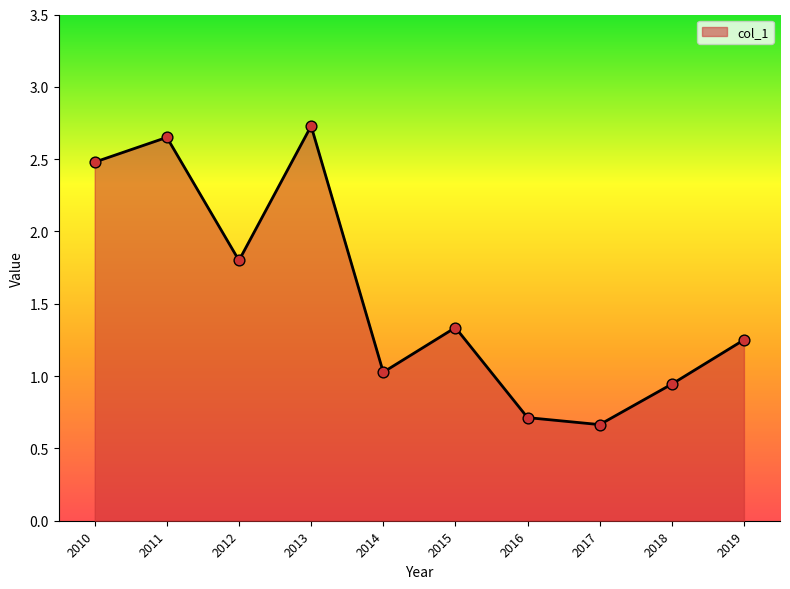

What is the ratio of the value at 2010 to the value at 2012?

1.4